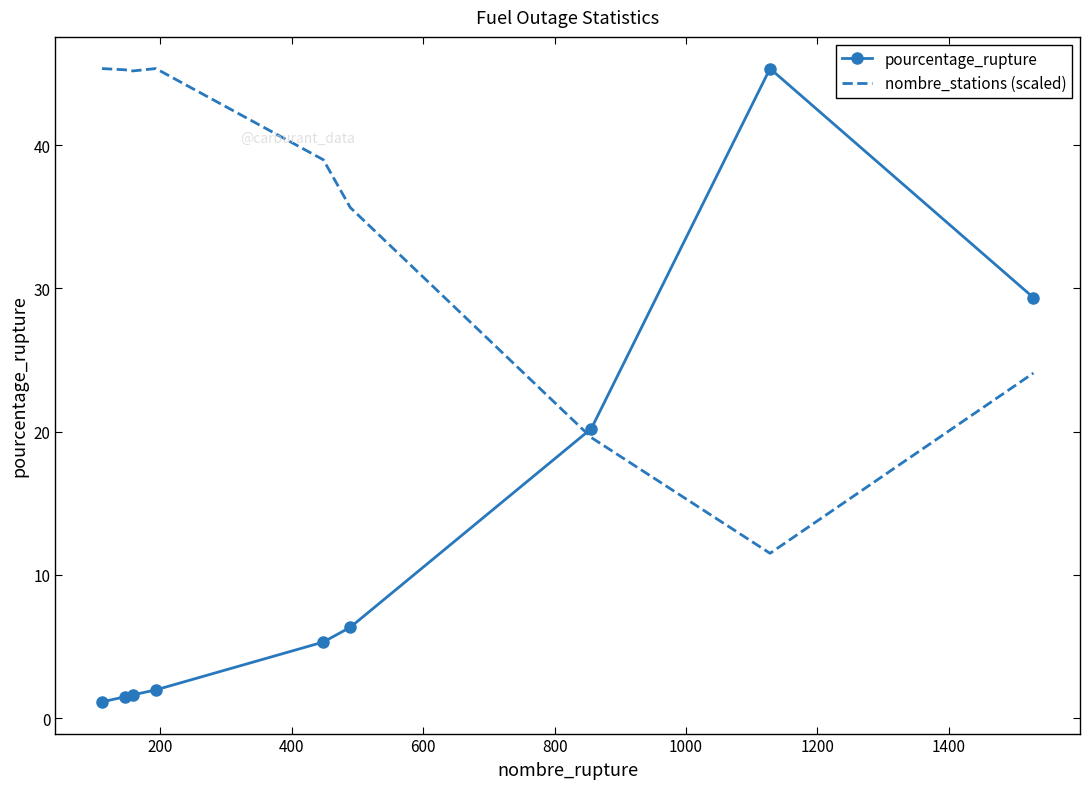

What is the highest value of the nombre_stations (scaled) series?

45.3